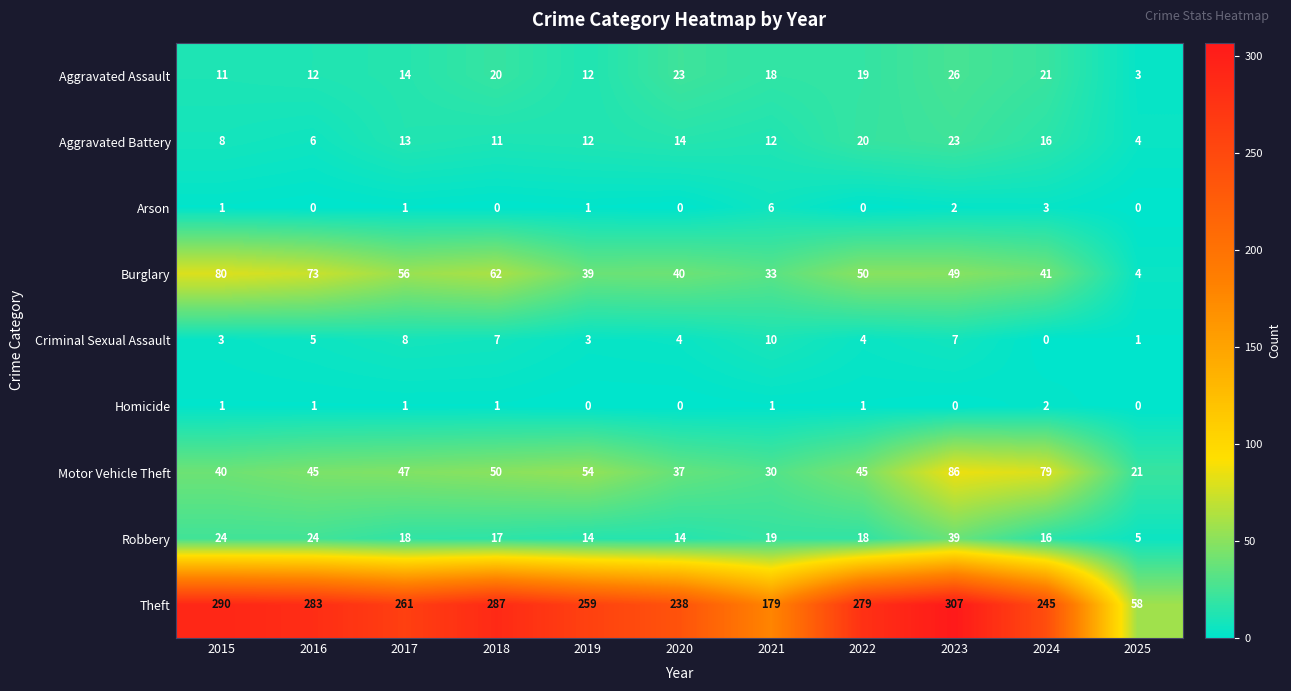

At which label is Aggravated Assault closest to 14?

2017